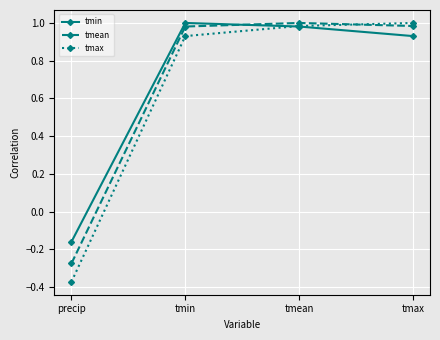

Does the chart have visible grid lines?

Yes